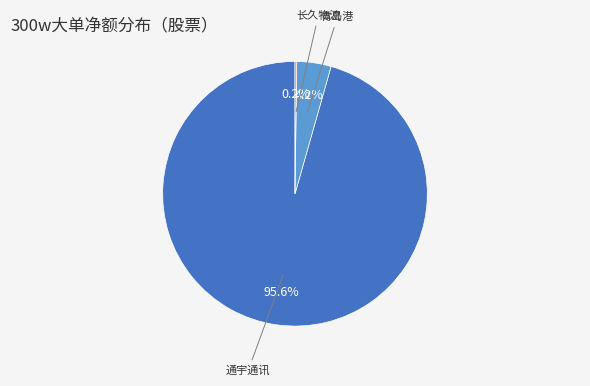

Which category has the biggest portion of the pie?

通宇通讯